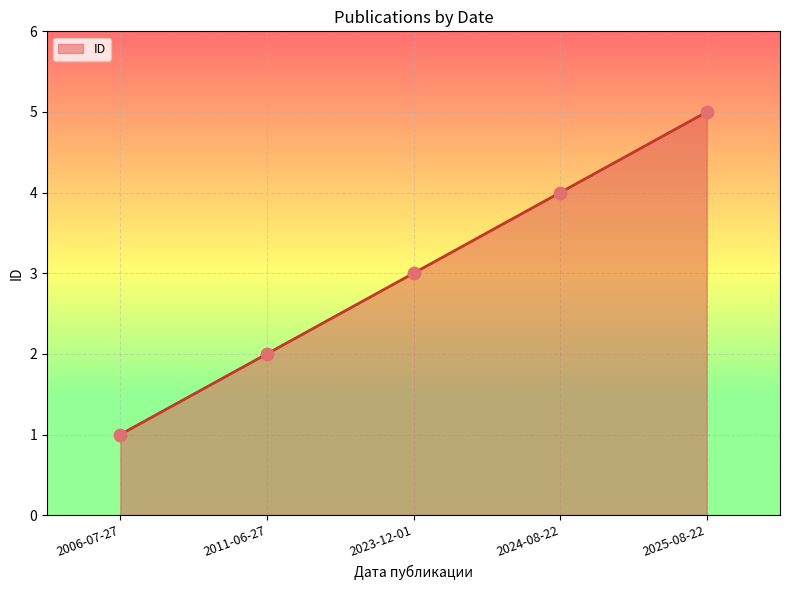

Between 2023-12-01 and 2006-07-27, which is larger?

2023-12-01